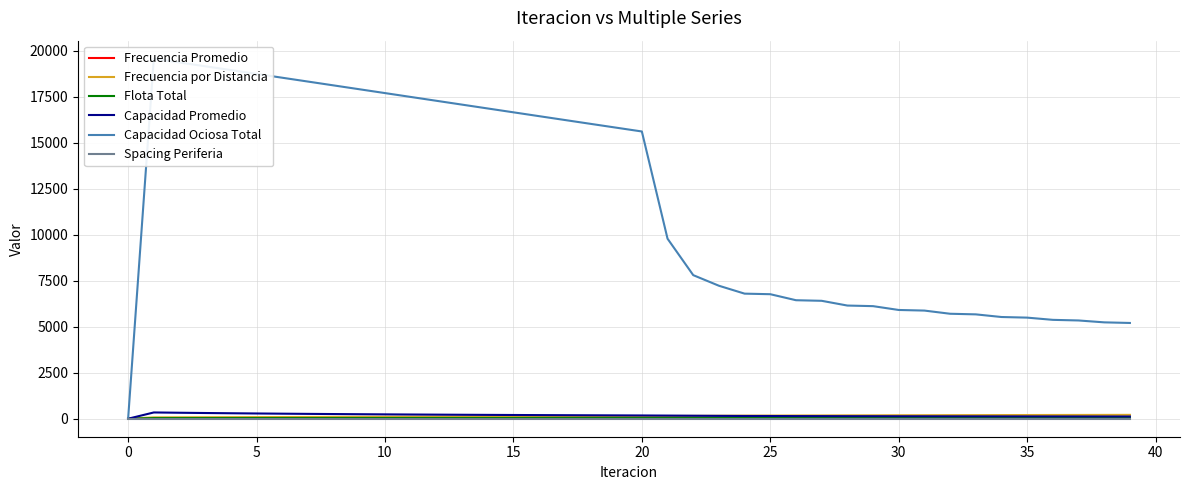

Which series has the largest range (max minus min)?

Capacidad Ociosa Total